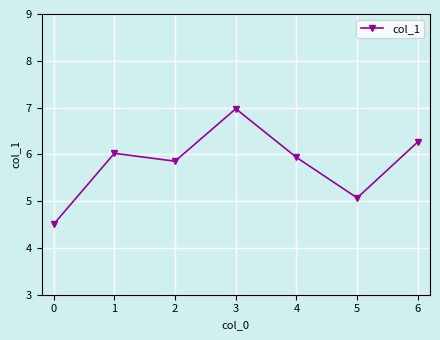

Is it true that the value at 3 is 4.2?

False